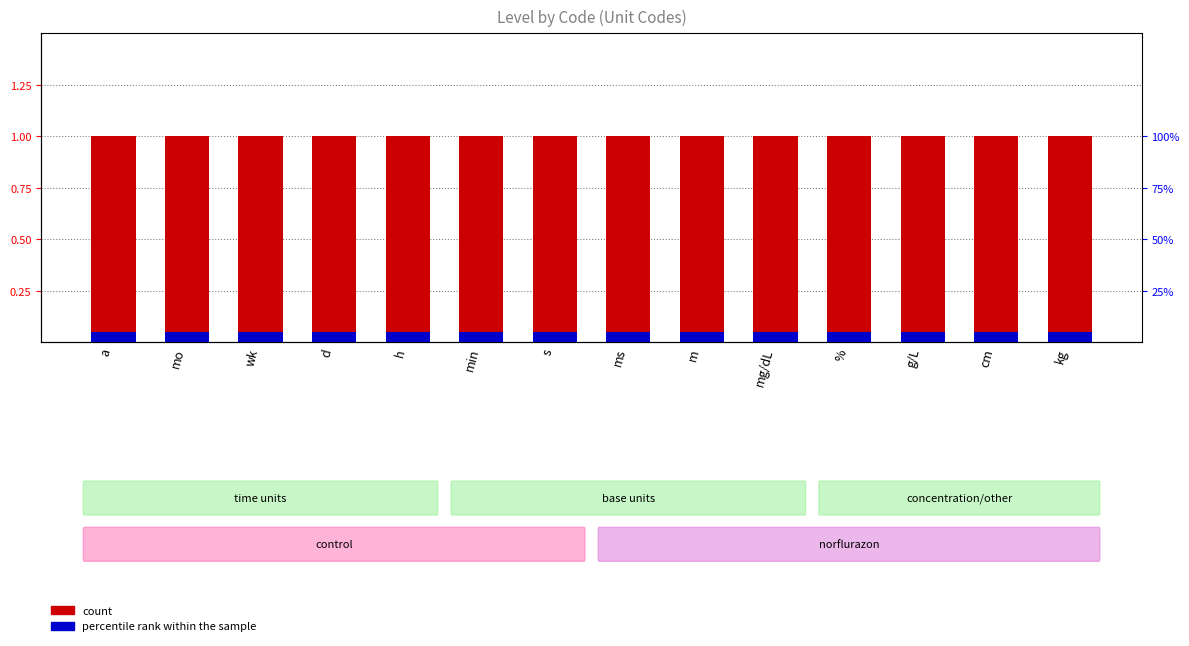

What are all the series names shown in the legend?

count, percentile rank within the sample